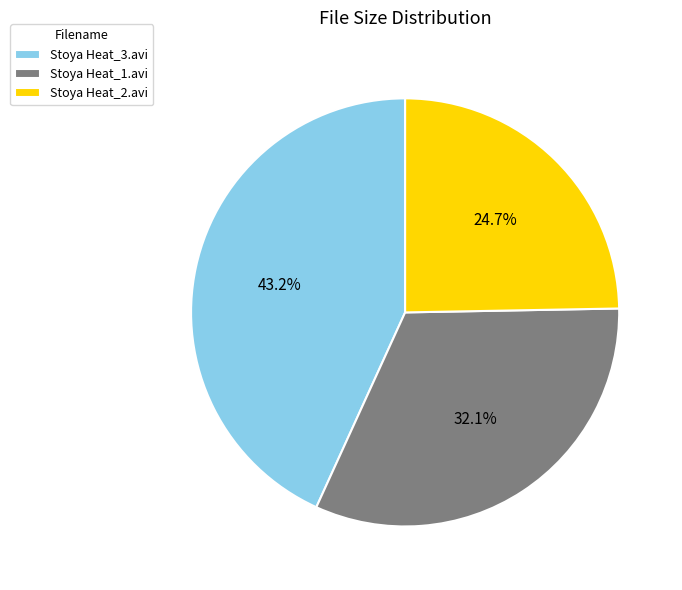

How many segments does this pie chart have?

3